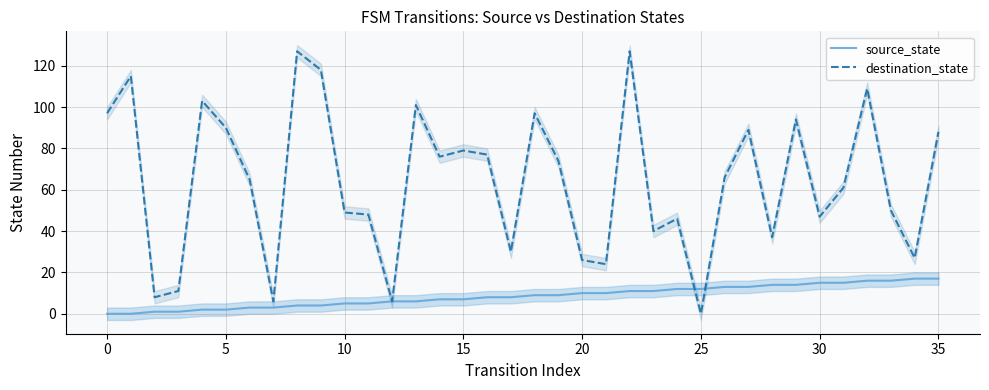

What is the maximum value shown in the chart?

127